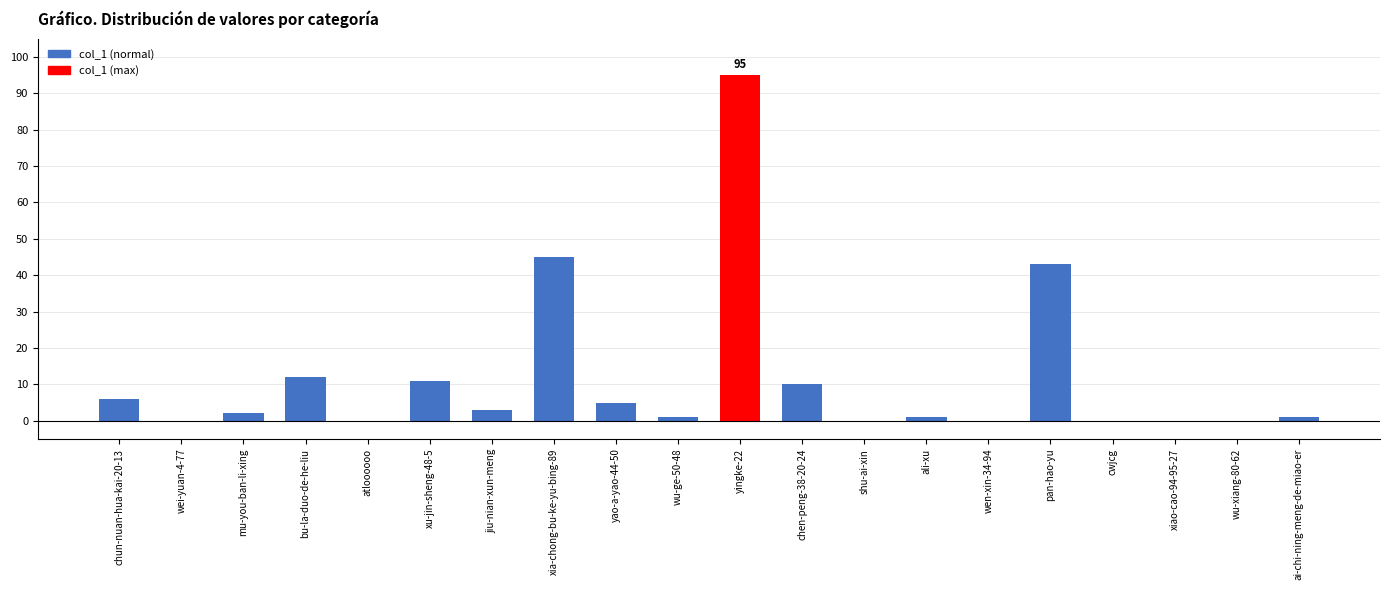

Reading left to right, transcribe all the data shown in this chart.

chun-nuan-hua-kai-20-13=6	wei-yuan-4-77=0	mu-you-ban-li-xing=2	bu-la-duo-de-he-liu=12	atloooooo=0	xu-jin-sheng-48-5=11	jiu-nian-xun-meng=3	xia-chong-bu-ke-yu-bing-89=45	yao-a-yao-44-50=5	wu-ge-50-48=1	yingke-22=95	chen-peng-38-20-24=10	shu-ai-xin=0	ali-xu=1	wen-xin-34-94=0	pan-hao-yu=43	cwjcg=0	xiao-cao-94-95-27=0	wu-xiang-80-62=0	ai-chi-ning-meng-de-miao-er=1